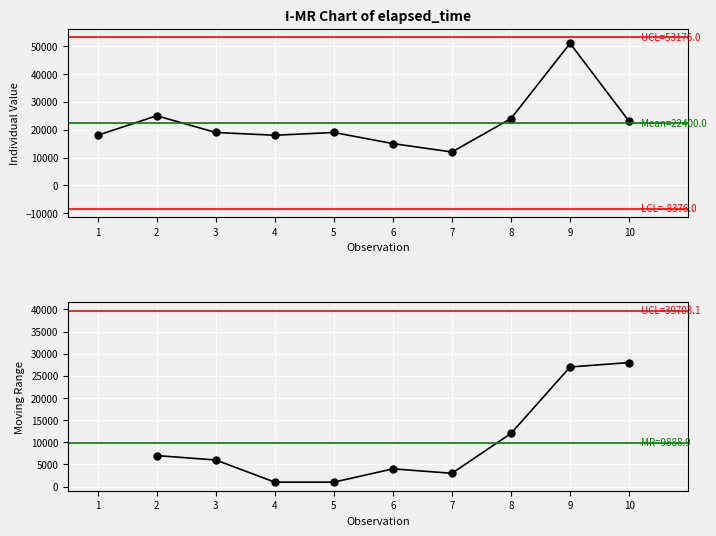

How many points are lower than both their immediate neighbors (excluding endpoints)?

2